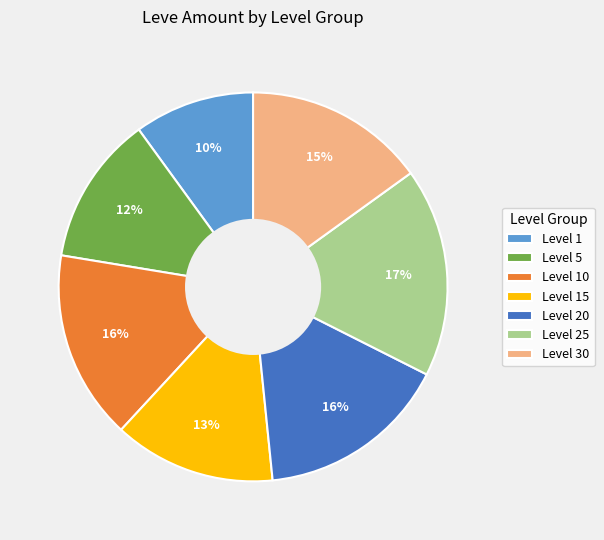

How many segments does this pie chart have?

7